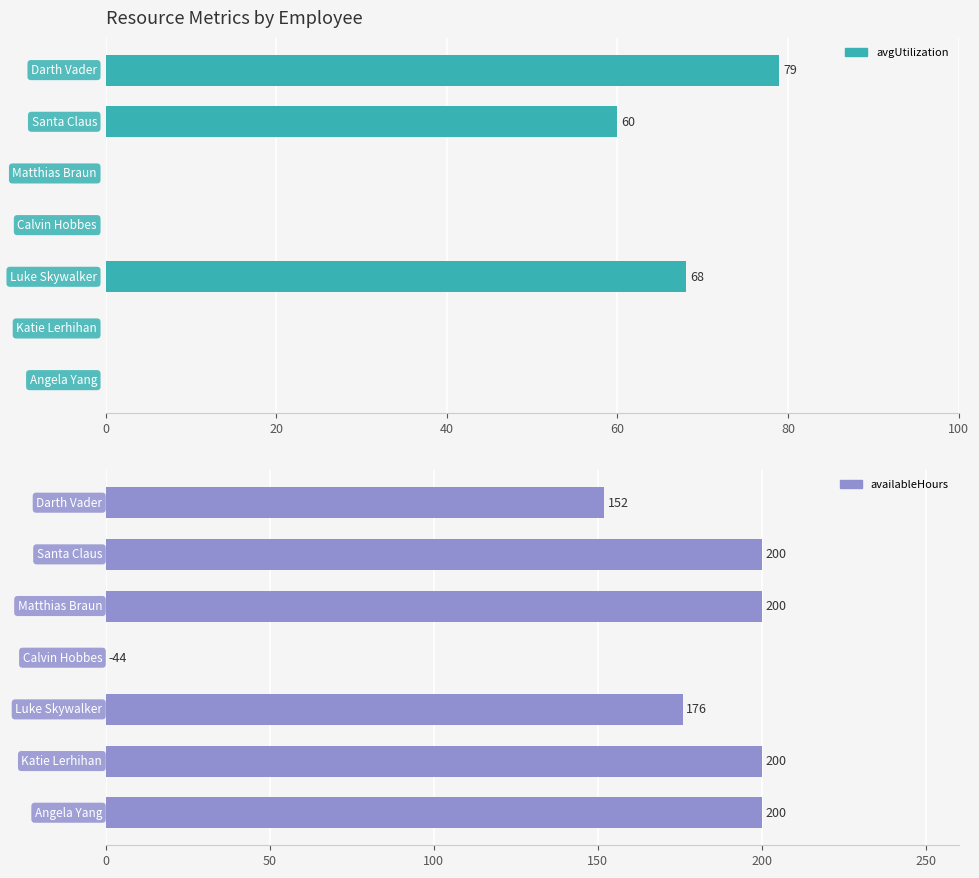

How many values in availableHours are above zero?

6